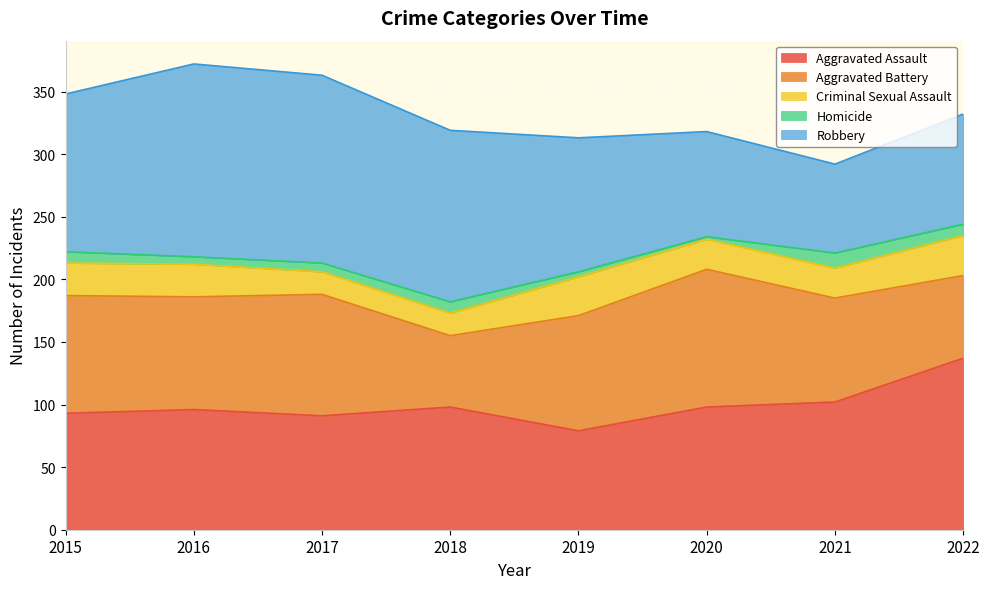

Reading left to right, list all the values displayed in this chart.

Aggravated Assault: 93	96	91	98	79	98	102	137
Aggravated Battery: 94	90	97	57	92	110	83	66
Criminal Sexual Assault: 26	26	18	18	31	24	24	32
Homicide: 9	6	7	9	4	2	12	9
Robbery: 126	154	150	137	107	84	71	88